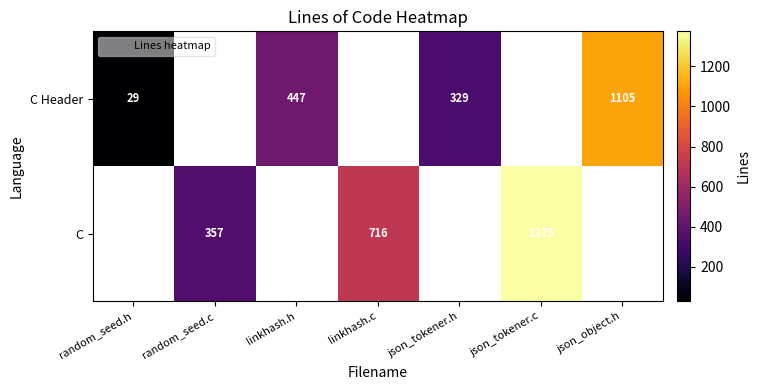

Which series has the largest range (max minus min)?

C Header